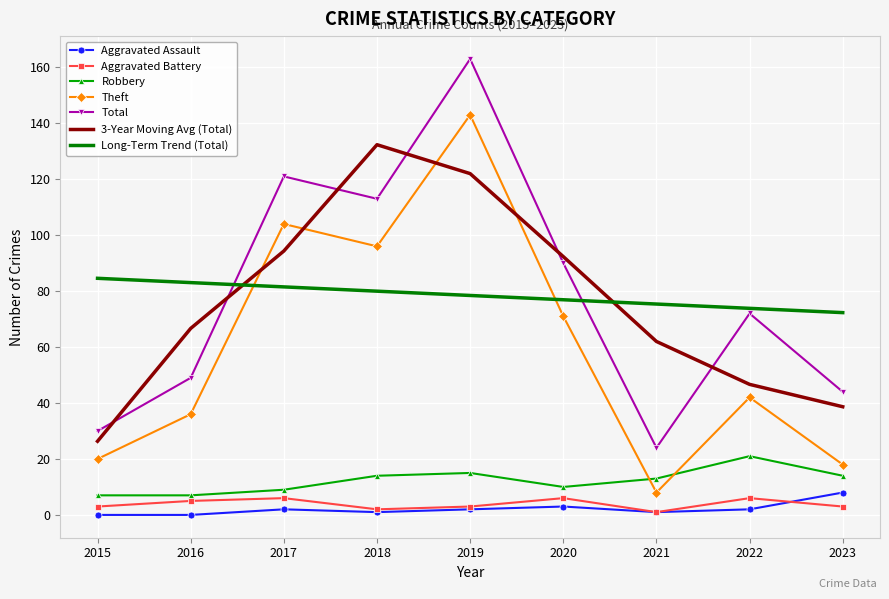

What is the total value across all series at 2016?

246.7